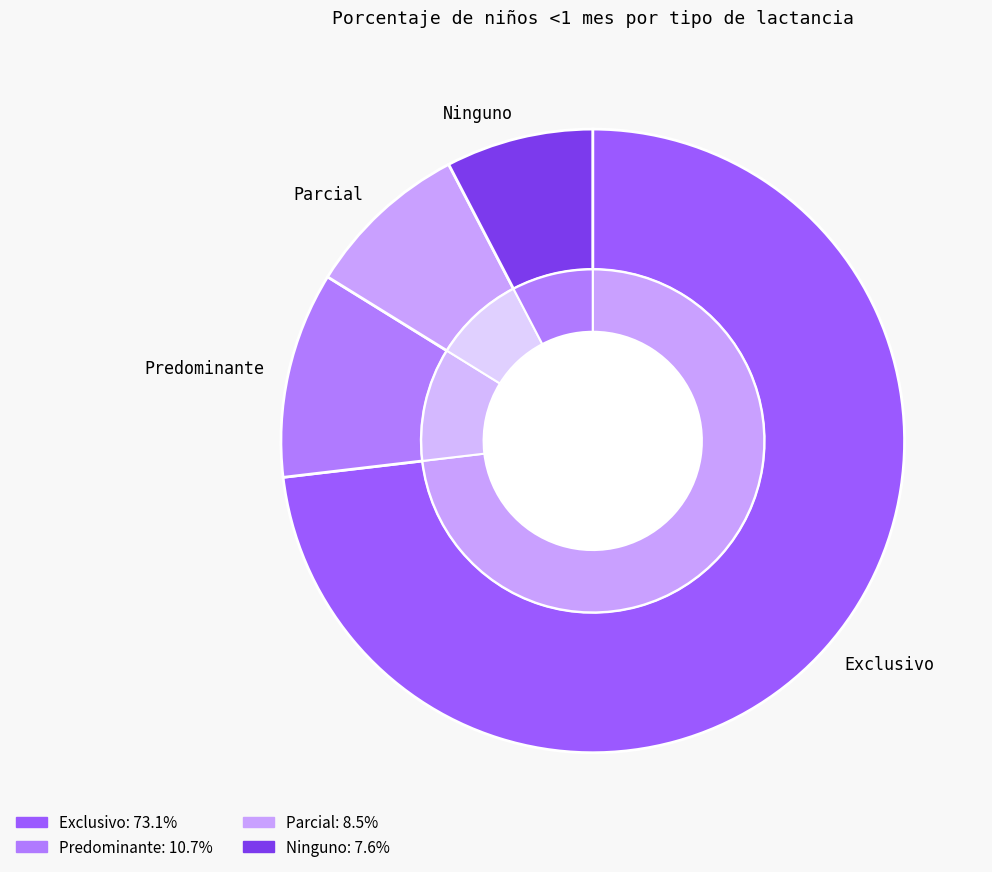

Does Exclusivo represent more than half of the total?

Yes